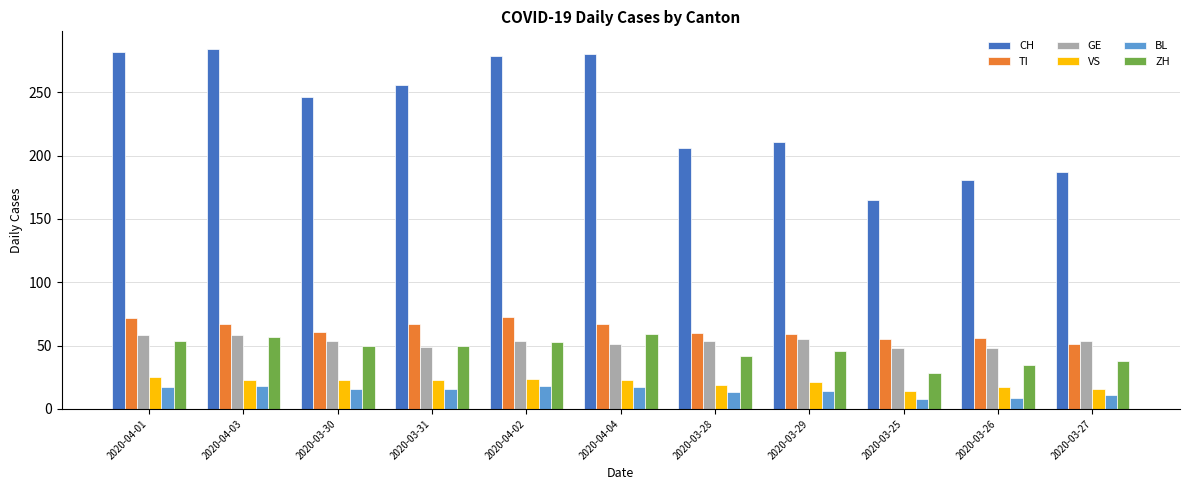

Is it true that BL equals 17 at 2020-04-04?

True